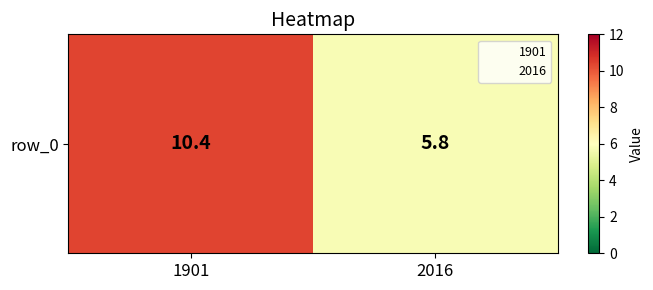

How many distinct data groups are displayed?

1